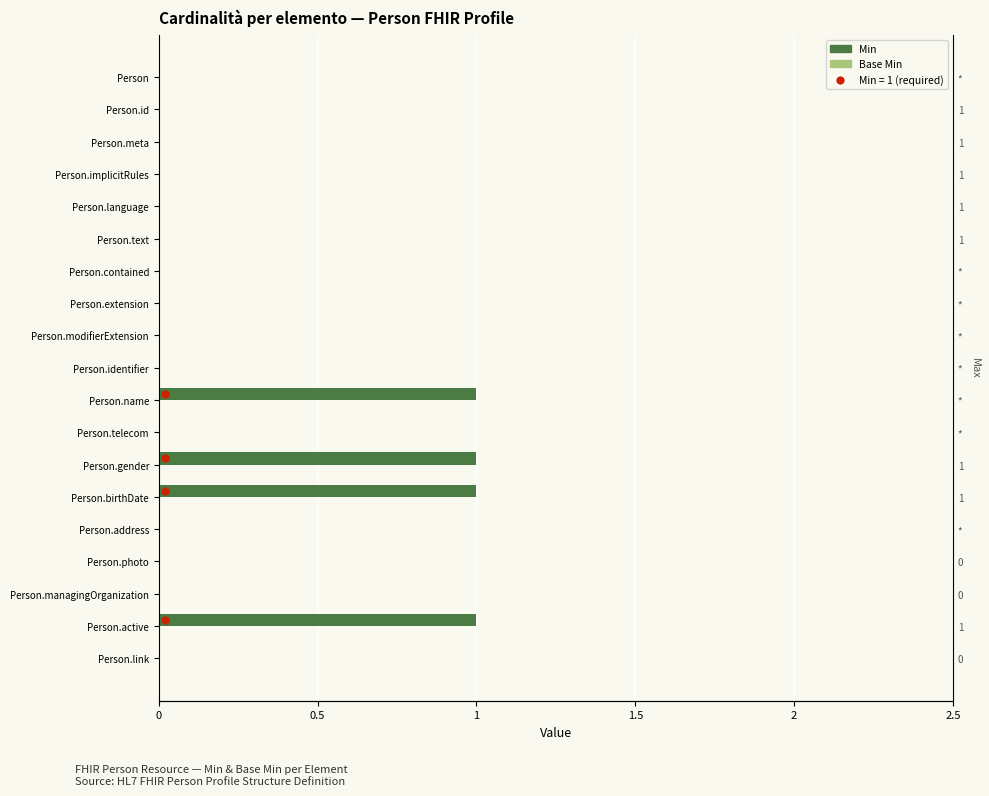

How many distinct data groups are displayed?

2